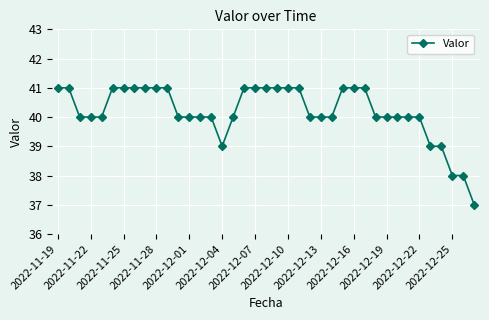

What is the smallest value displayed?

37